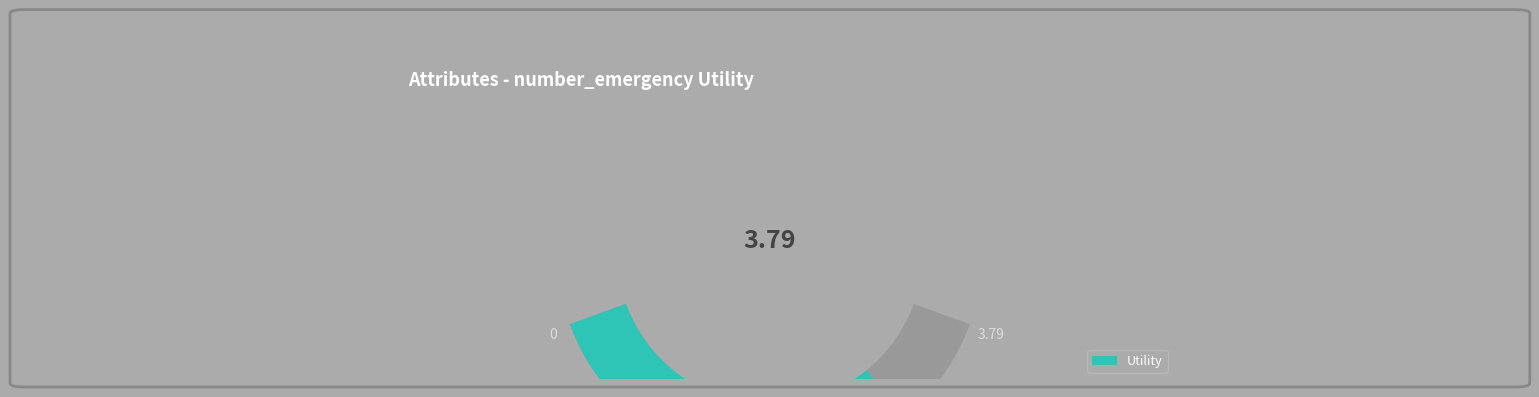

Does any single category account for the majority?

No